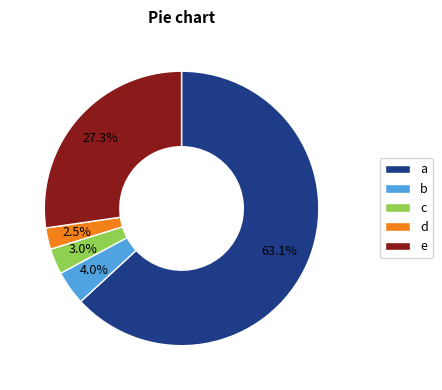

Does a represent more than half of the total?

Yes